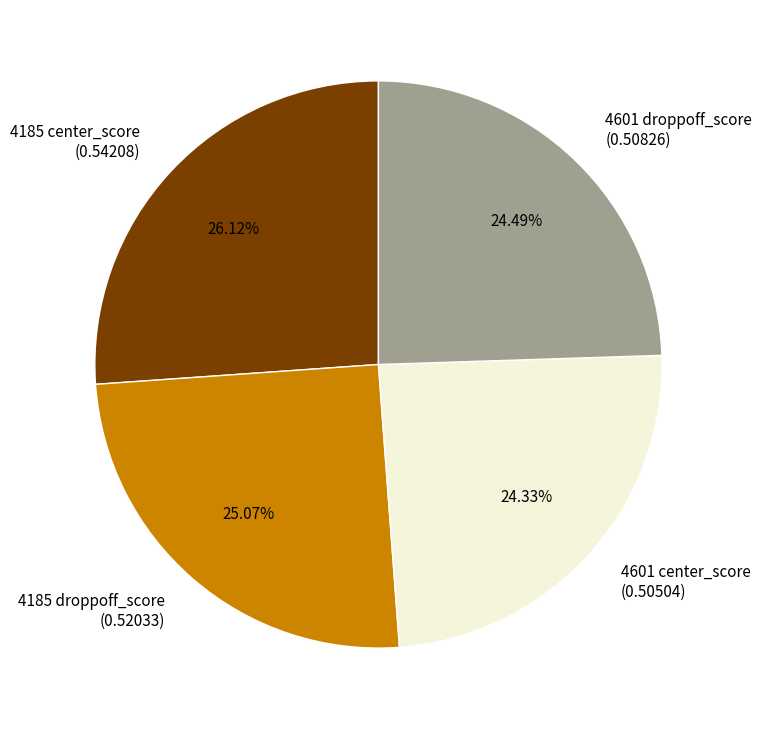

Between 4601 center_score (0.50504) and 4185 droppoff_score (0.52033), which is larger?

4185 droppoff_score (0.52033)